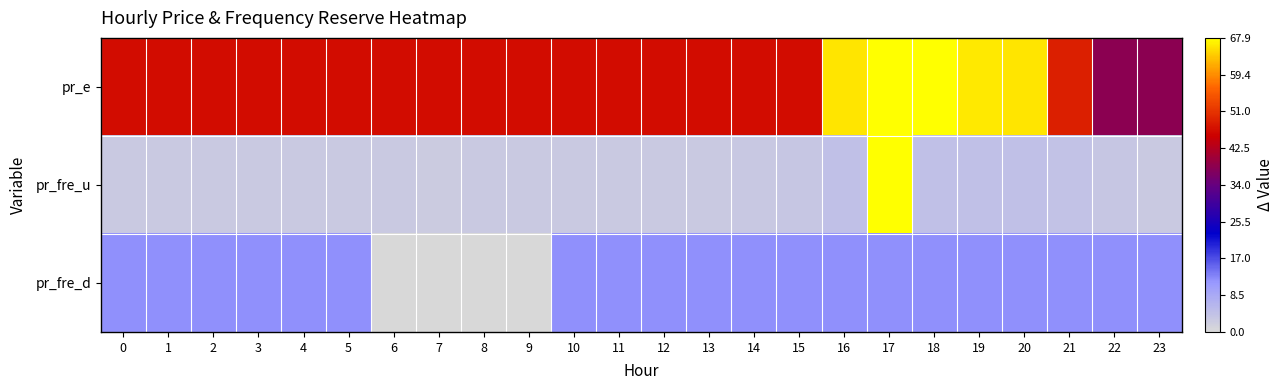

Rank the series by their maximum value, from lowest to highest.

pr_fre_d, pr_e, pr_fre_u